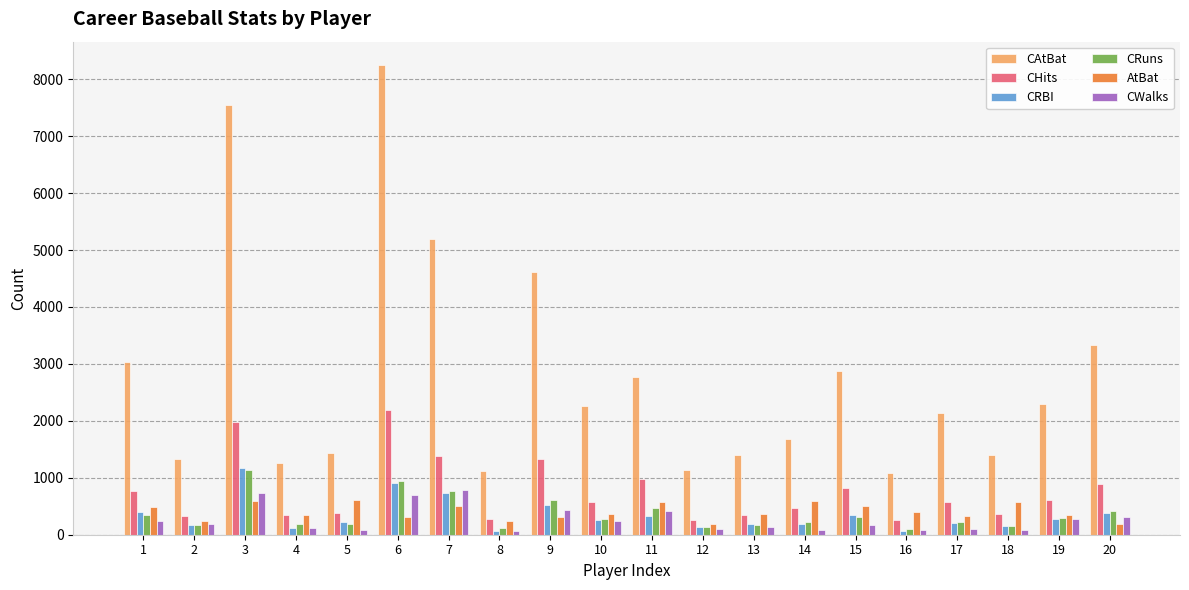

The value of CRBI at 6 is 909. True or false?

True